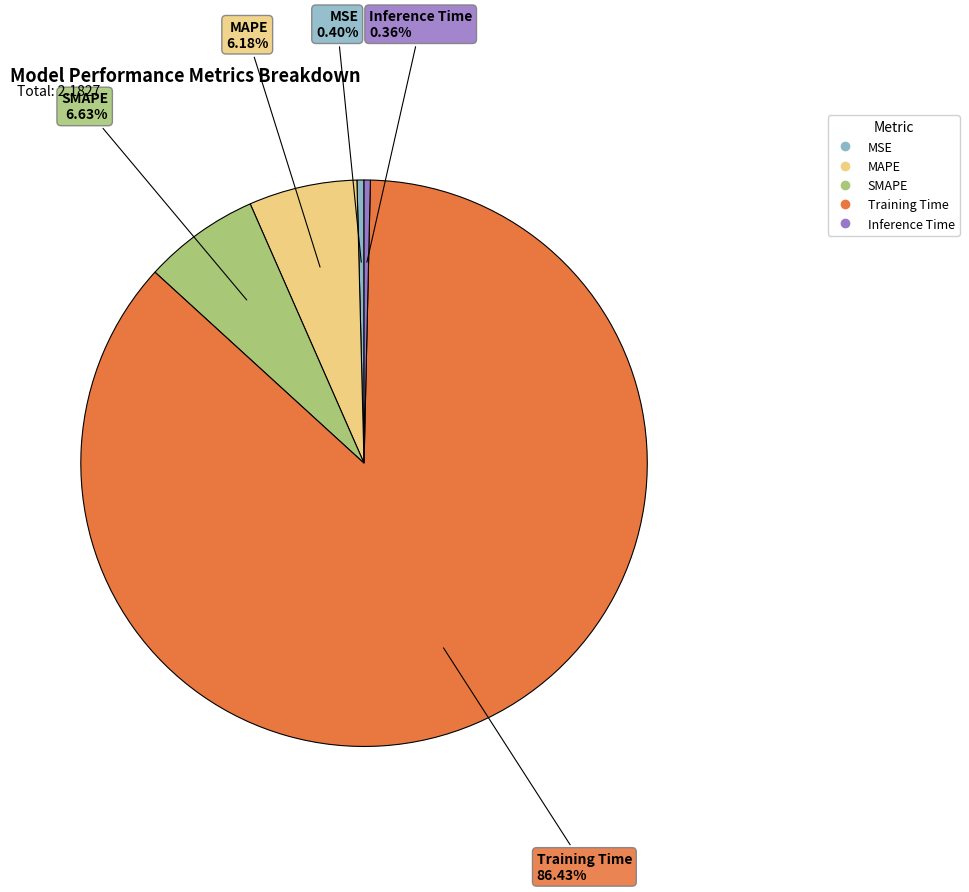

Count the number of slices in the pie.

5